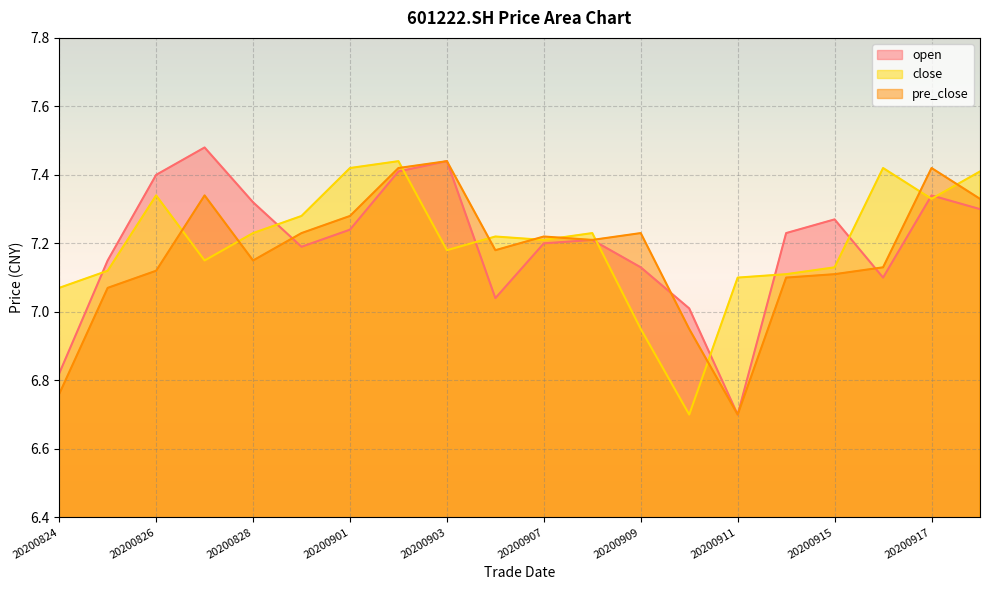

Reading left to right, extract all data points from this chart.

open: 6.8	7.2	7.4	7.5	7.3	7.2	7.2	7.4	7.4	7.0	7.2	7.2	7.1	7.0	6.7	7.2	7.3	7.1	7.3	7.3
close: 7.1	7.1	7.3	7.2	7.2	7.3	7.4	7.4	7.2	7.2	7.2	7.2	7.0	6.7	7.1	7.1	7.1	7.4	7.3	7.4
pre_close: 6.8	7.1	7.1	7.3	7.2	7.2	7.3	7.4	7.4	7.2	7.2	7.2	7.2	7.0	6.7	7.1	7.1	7.1	7.4	7.3